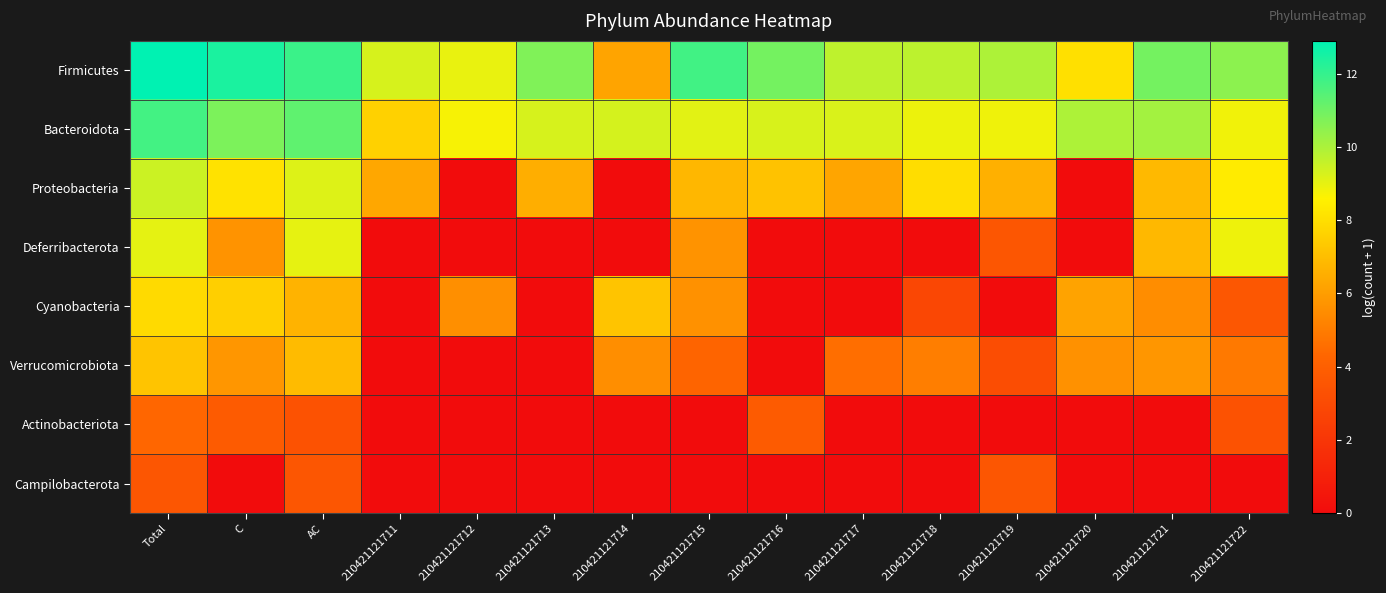

At how many categories does at least one series exceed 4?

15